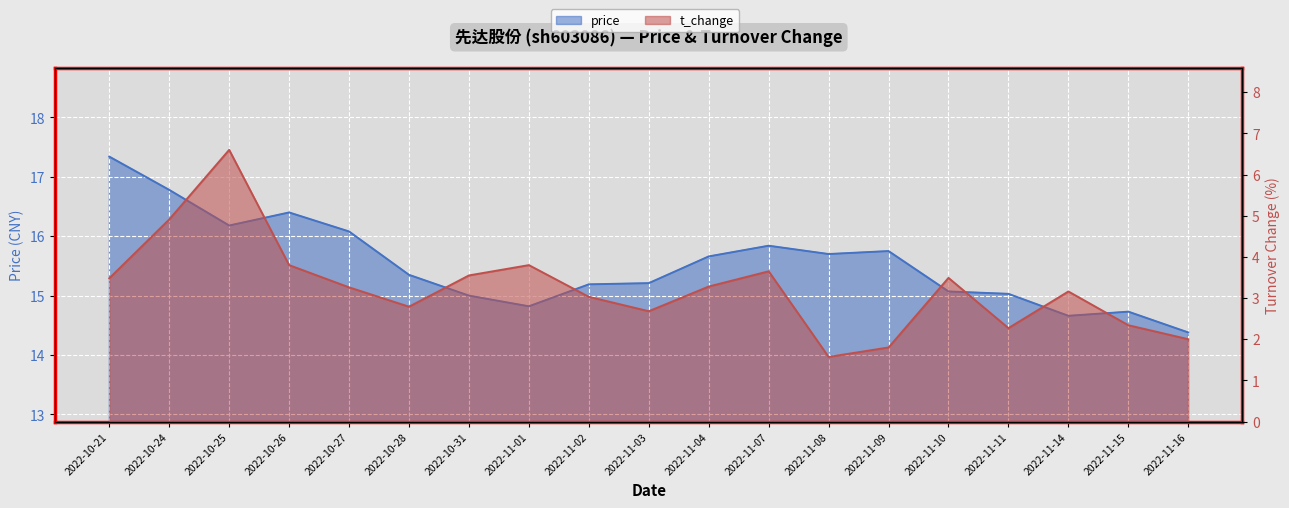

Reading right to left, transcribe all the data shown in this chart.

price: 2022-11-16=14.4	2022-11-15=14.7	2022-11-14=14.7	2022-11-11=15.0	2022-11-10=15.1	2022-11-09=15.8	2022-11-08=15.7	2022-11-07=15.8	2022-11-04=15.7	2022-11-03=15.2	2022-11-02=15.2	2022-11-01=14.8	2022-10-31=15.0	2022-10-28=15.3	2022-10-27=16.1	2022-10-26=16.4	2022-10-25=16.2	2022-10-24=16.8	2022-10-21=17.3
t_change: 2022-11-16=2.0	2022-11-15=2.3	2022-11-14=3.2	2022-11-11=2.3	2022-11-10=3.5	2022-11-09=1.8	2022-11-08=1.6	2022-11-07=3.6	2022-11-04=3.3	2022-11-03=2.7	2022-11-02=3.0	2022-11-01=3.8	2022-10-31=3.5	2022-10-28=2.8	2022-10-27=3.3	2022-10-26=3.8	2022-10-25=6.6	2022-10-24=4.9	2022-10-21=3.5